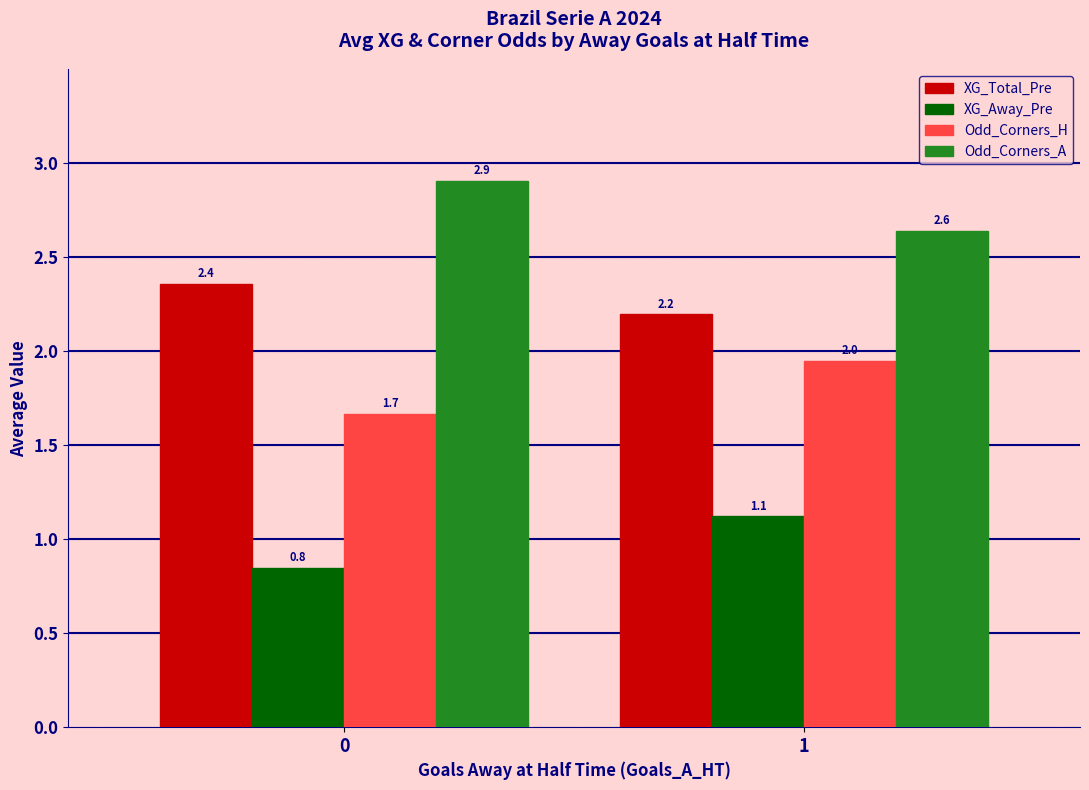

The value of Odd_Corners_A at 1 is 1.6. True or false?

False